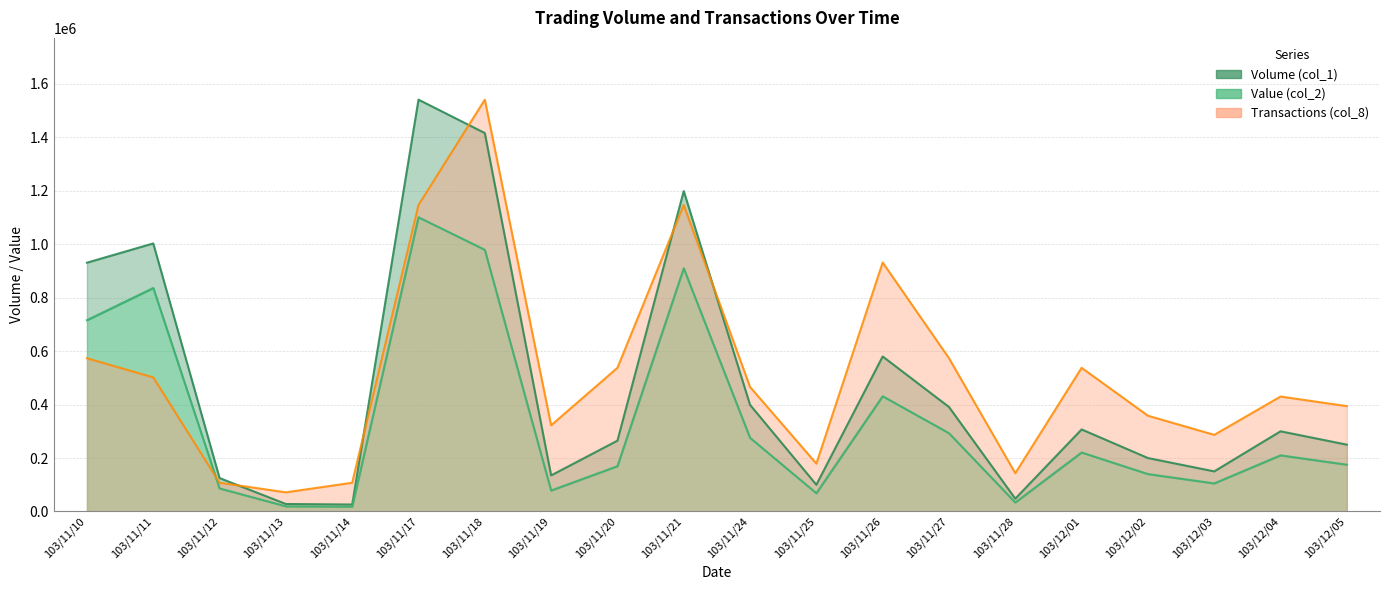

List the series in order of their peak value, lowest first.

Value (col_2), Volume (col_1), Transactions (col_8)